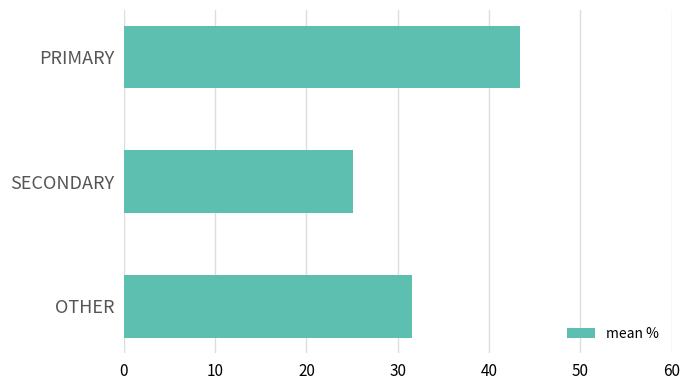

What is the ratio of the value at PRIMARY to the value at SECONDARY?

1.7